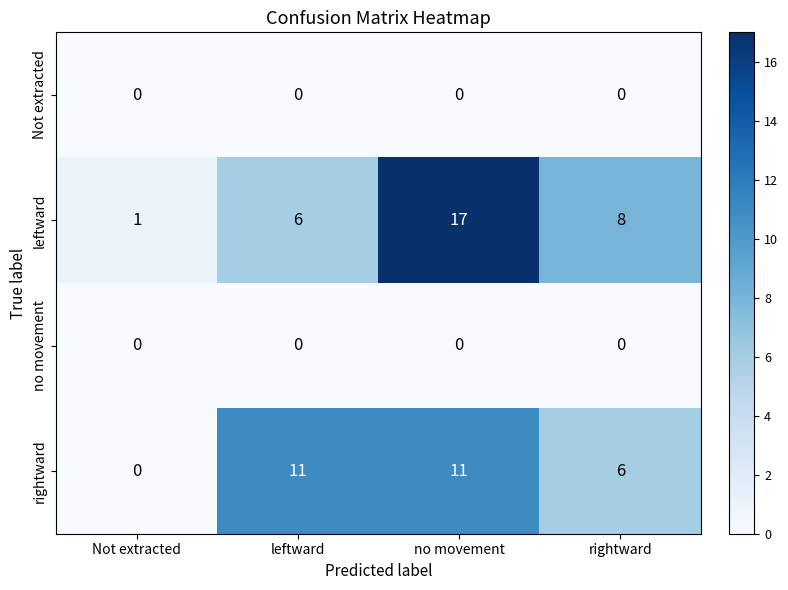

What is the difference between the maximum and second lowest values in the leftward series?

11